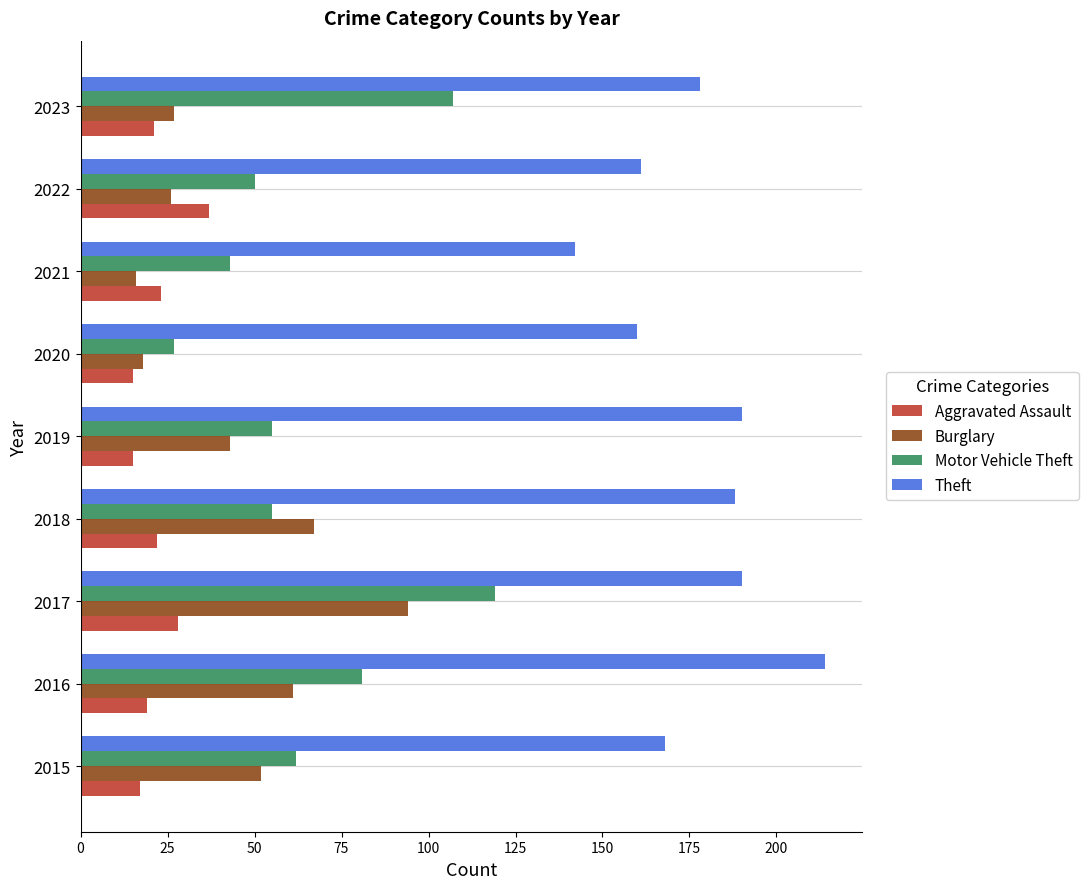

Is it true that Theft equals 314 at 2016?

False